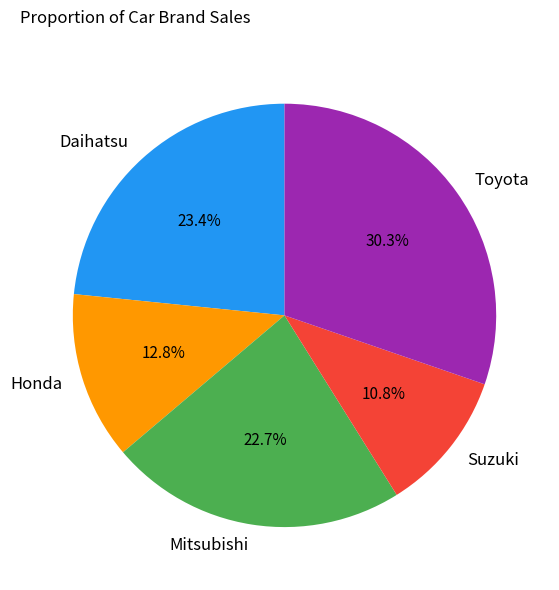

How many segments does this pie chart have?

5